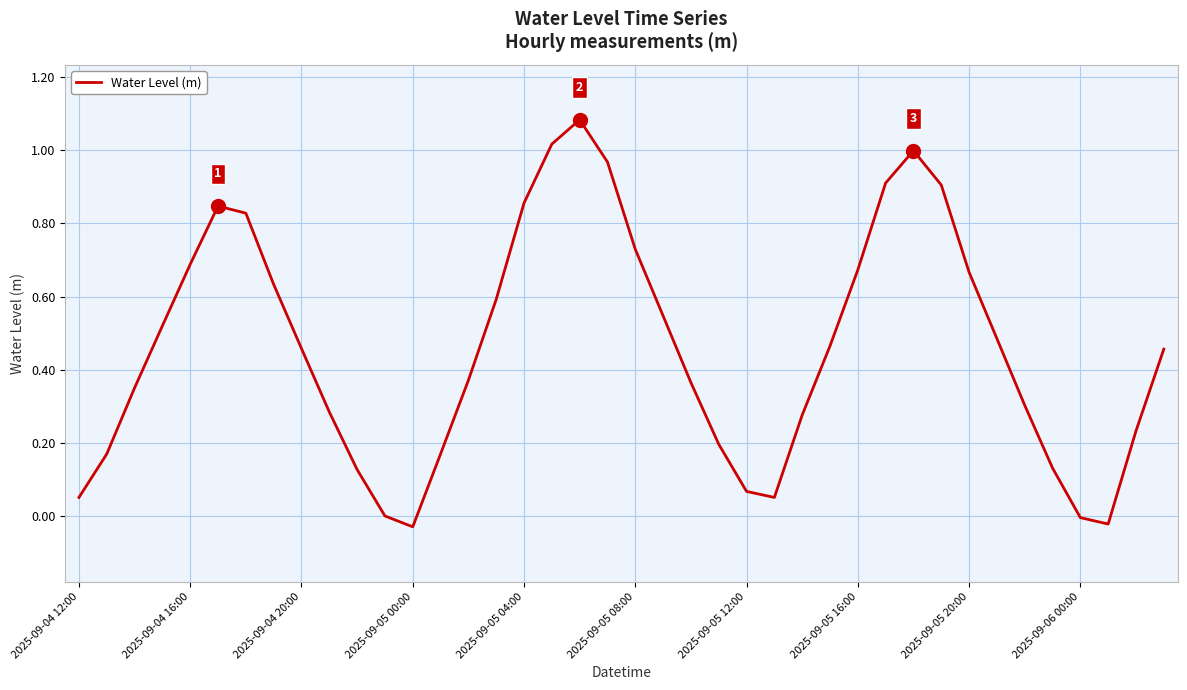

How many lines are shown in the chart?

1